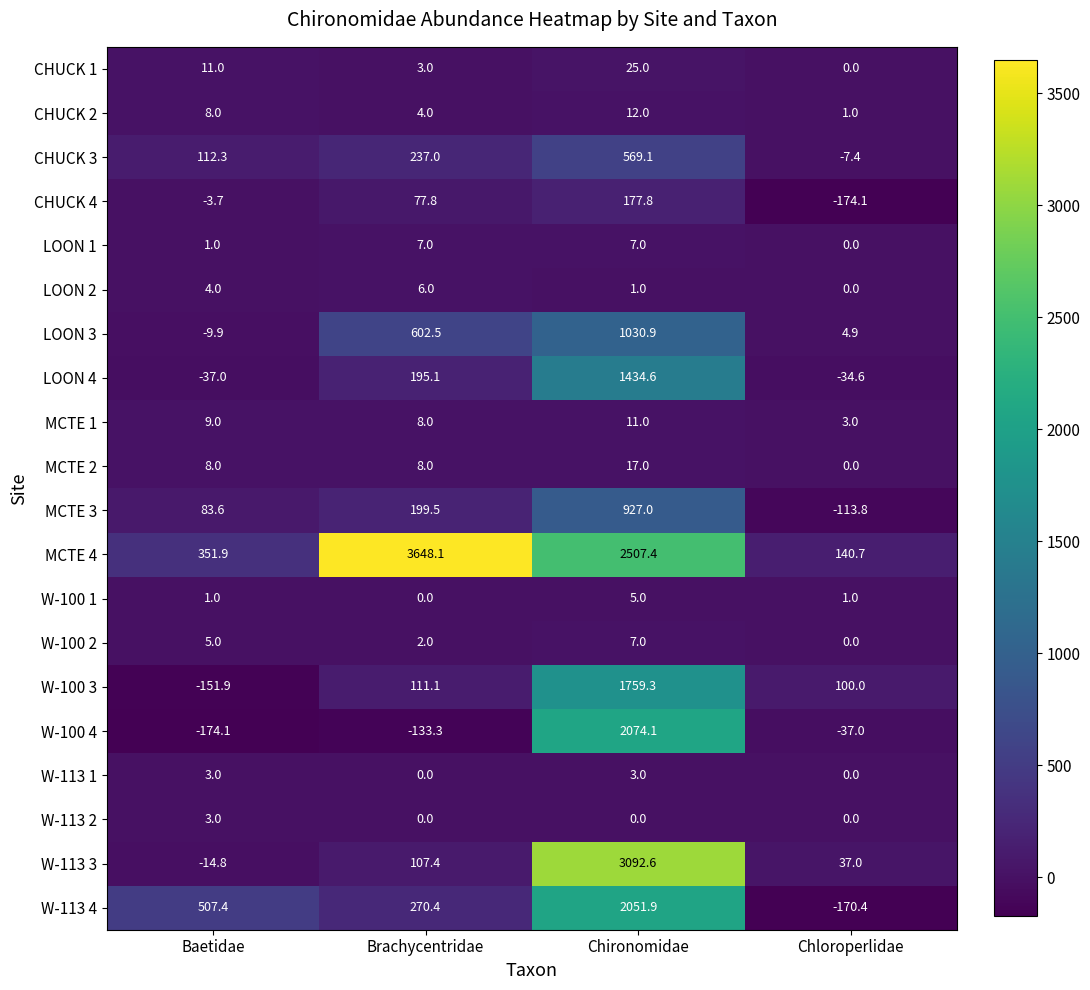

Which series changed the most between Brachycentridae and Chloroperlidae?

MCTE 4